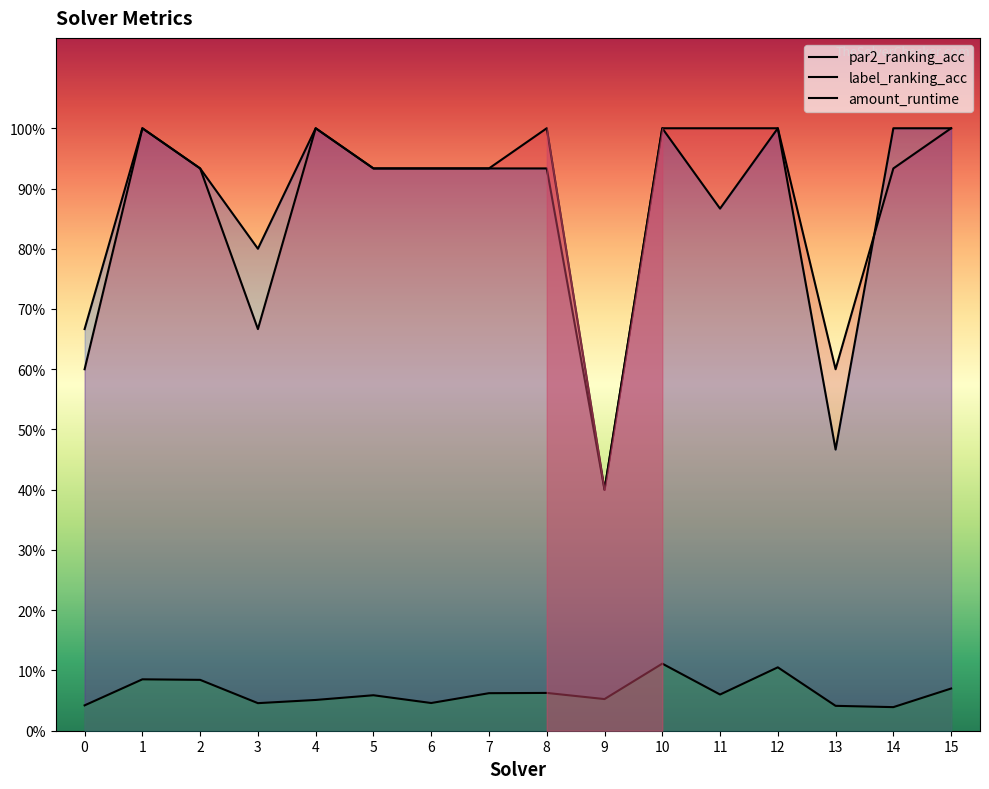

What are all the series names shown in the legend?

par2_ranking_acc, label_ranking_acc, amount_runtime